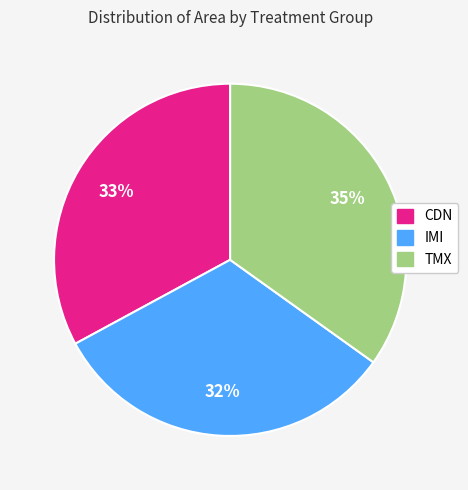

Rank the categories by value from highest to lowest.

TMX, CDN, IMI